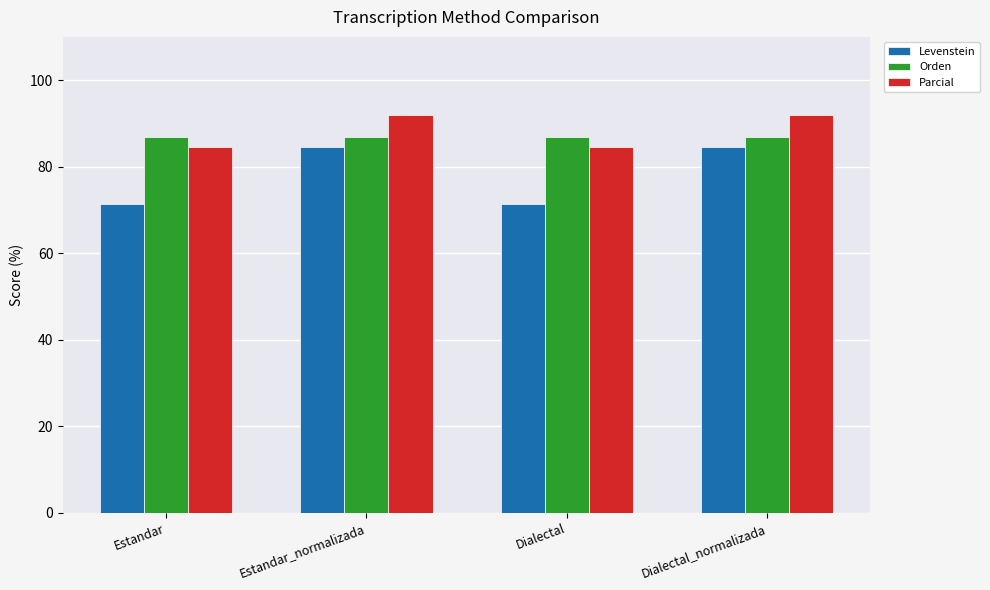

What value does the Levenstein series have at Estandar?

71.4